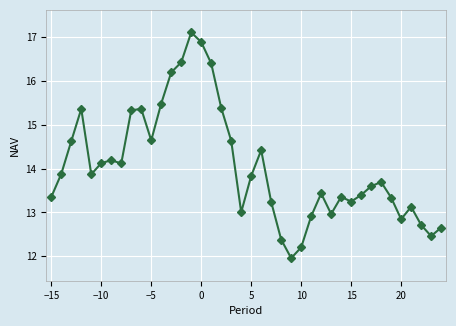

Does the chart display data point markers on the line(s)?

Yes